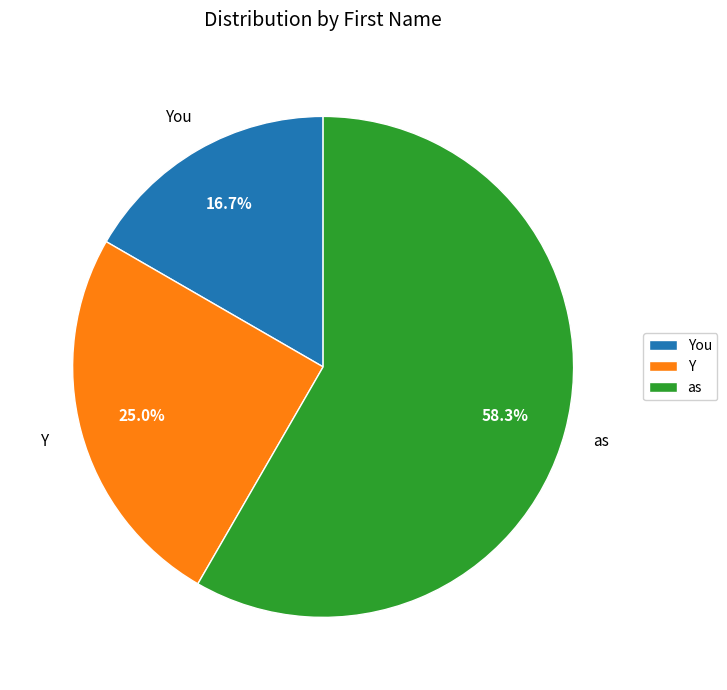

True or false: You accounts for 6% of the total.

False